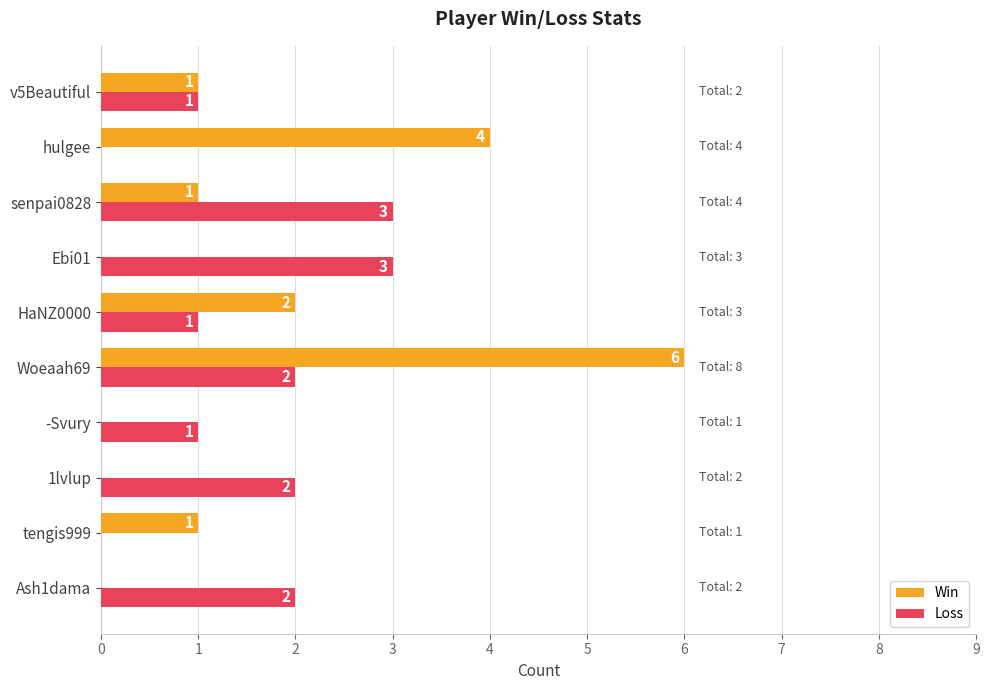

What is the sum of all Loss values?

15